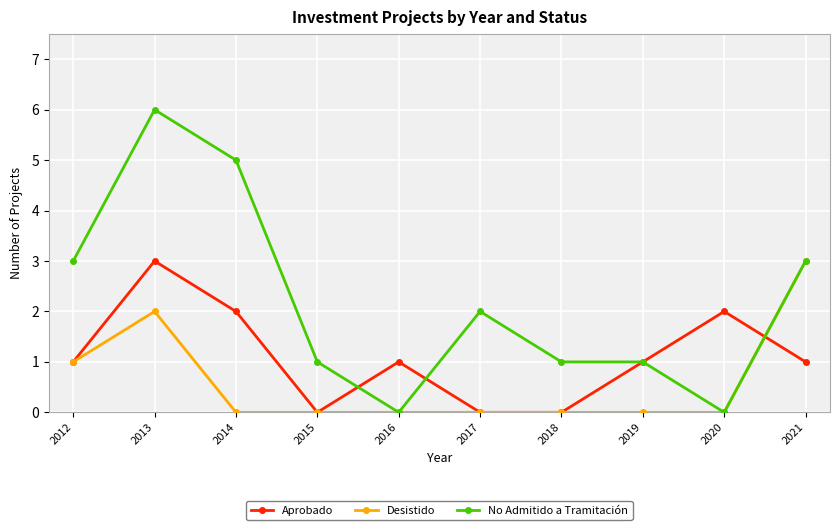

Count the Desistido values in the range 0 to 1.

8